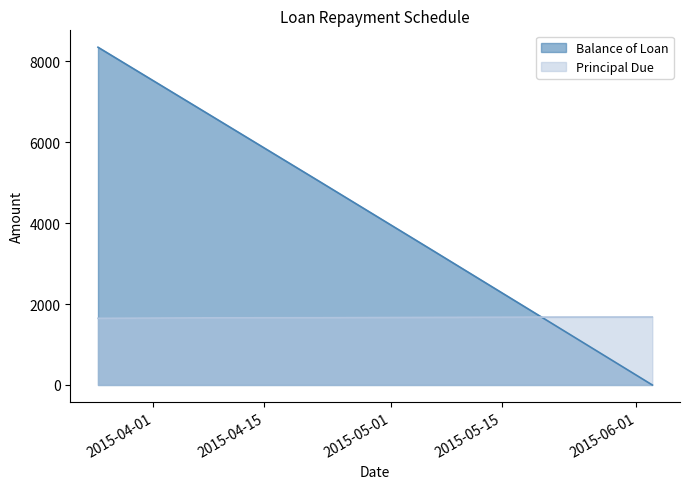

What is the difference between the highest and lowest values at 2015-04-08?

5031.2